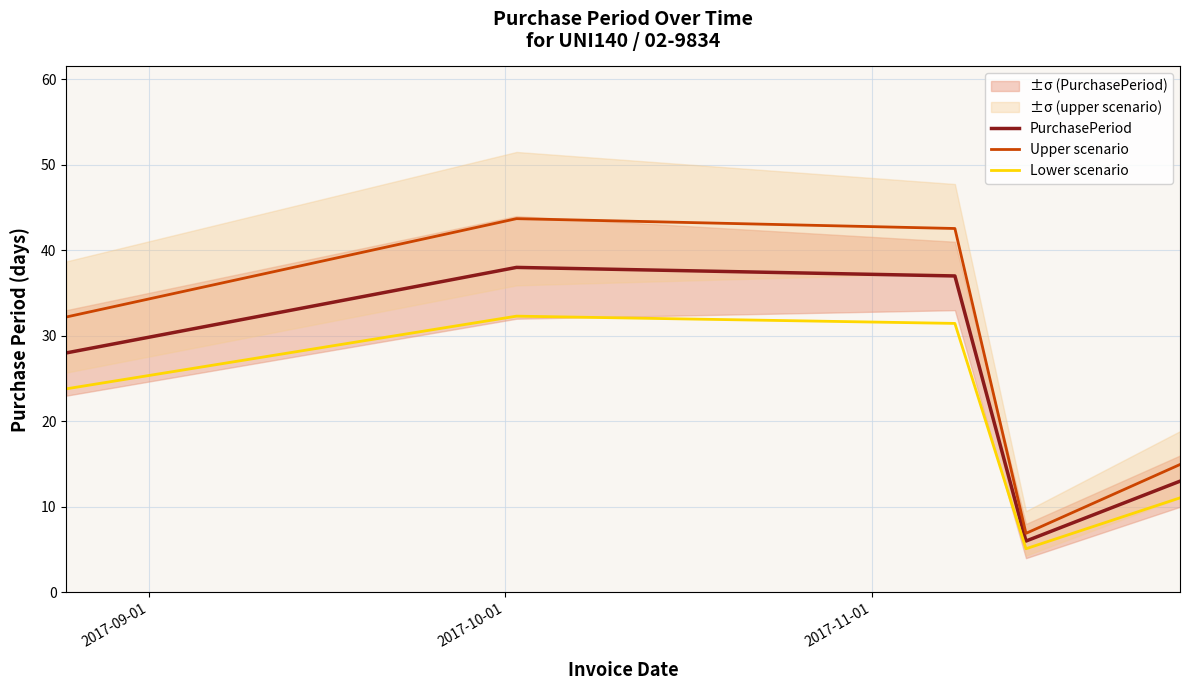

What is the minimum value for Lower scenario?

5.1